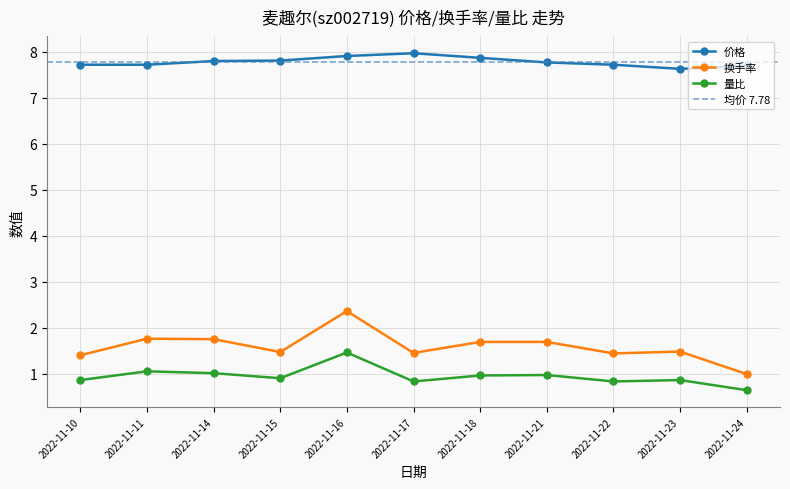

Reading left to right, extract all data points from this chart.

价格: 7.7	7.7	7.8	7.8	7.9	8.0	7.9	7.8	7.7	7.6	7.7
换手率: 1.4	1.8	1.8	1.5	2.4	1.4	1.7	1.7	1.4	1.5	1.0
量比: 0.9	1.1	1.0	0.9	1.5	0.8	1.0	1.0	0.8	0.9	0.6